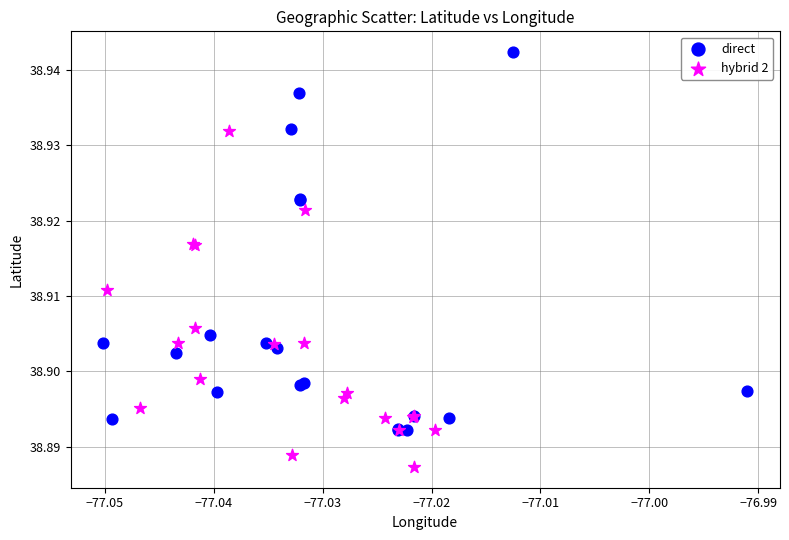

Which series reaches the minimum Y coordinate?

hybrid 2